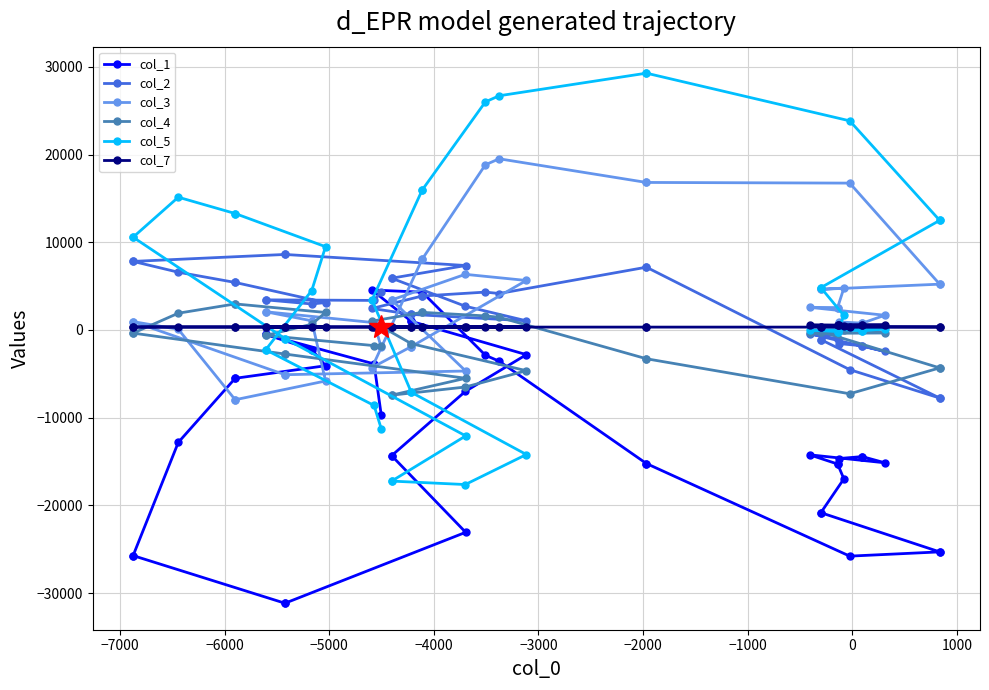

What is the sum of all col_2 values?

98596